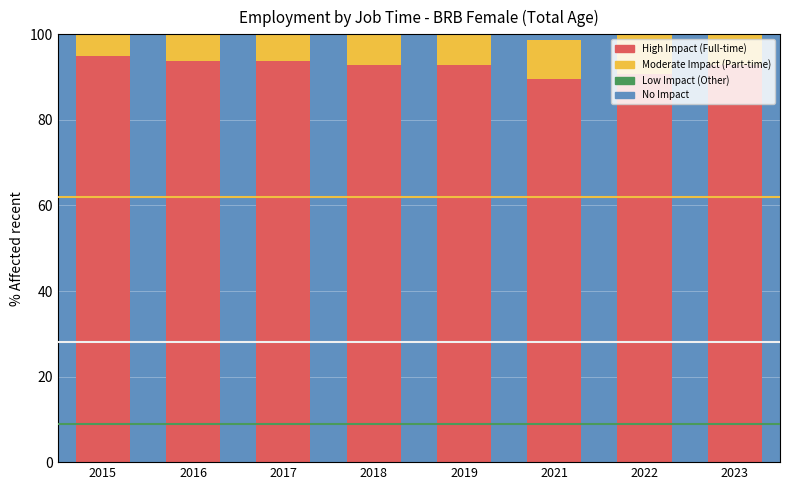

Is it true that Remainder equals 0.0 at 2017?

False